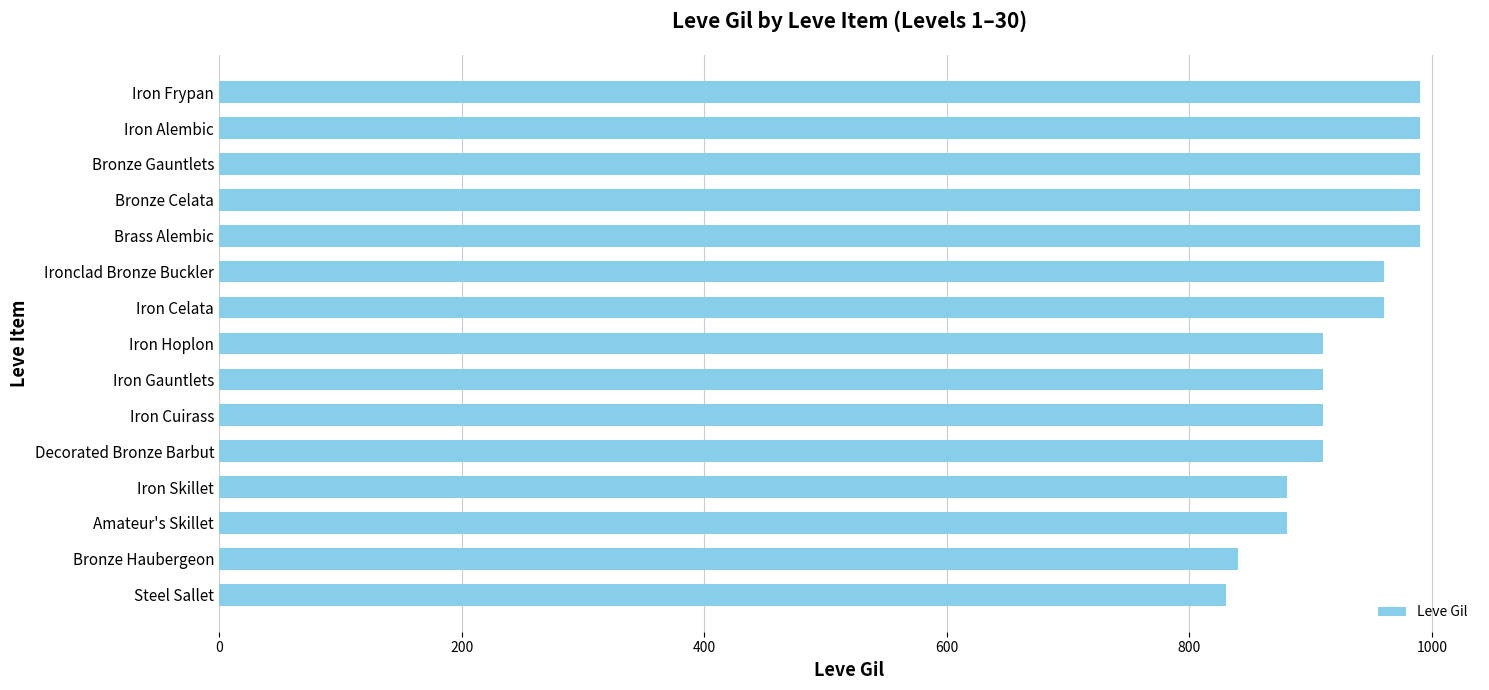

What is the difference between the values at Iron Gauntlets and Amateur's Skillet?

30